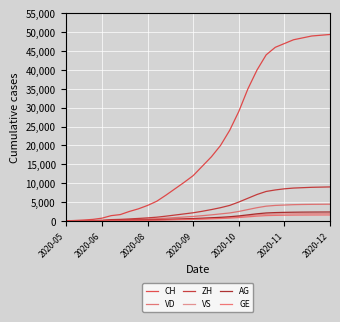

Reading right to left, what are all the values shown in this chart?

CH: 49400	49200	49000	48500	48000	47000	46000	44000	40000	35000	29000	24000	20000	17000	14500	12000	10200	8500	6800	5200	4100	3200	2500	1668	1387	722	399	234	107	0
VD: 4420	4400	4380	4350	4300	4200	4100	3900	3500	3000	2500	2100	1850	1600	1380	1180	1020	870	720	590	480	390	310	240	195	105	60	27	15	0
ZH: 9000	8950	8900	8800	8700	8500	8200	7800	7000	6000	5000	4100	3500	3000	2550	2150	1850	1550	1250	980	800	650	520	405	338	153	80	38	23	0
VS: 1940	1935	1925	1910	1890	1860	1820	1750	1600	1350	1100	920	800	700	600	520	450	385	320	265	220	185	155	126	120	93	52	27	9	0
AG: 2360	2350	2340	2325	2300	2260	2200	2100	1880	1600	1320	1100	950	830	720	625	540	465	390	325	270	225	185	147	125	59	26	16	5	0
GE: 1568	1562	1555	1545	1530	1500	1460	1400	1260	1070	880	730	630	540	460	395	340	290	240	195	160	130	105	83	68	44	31	20	13	0